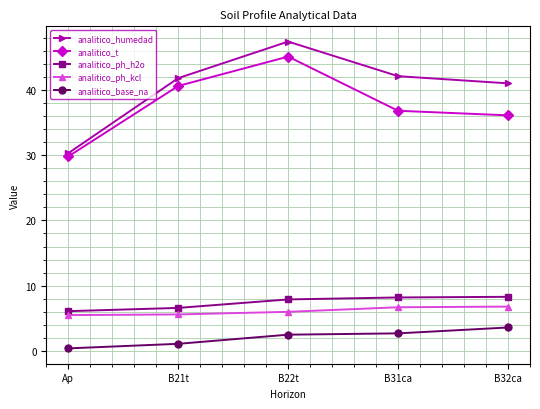

At which category is the sum across all series the highest?

B22t